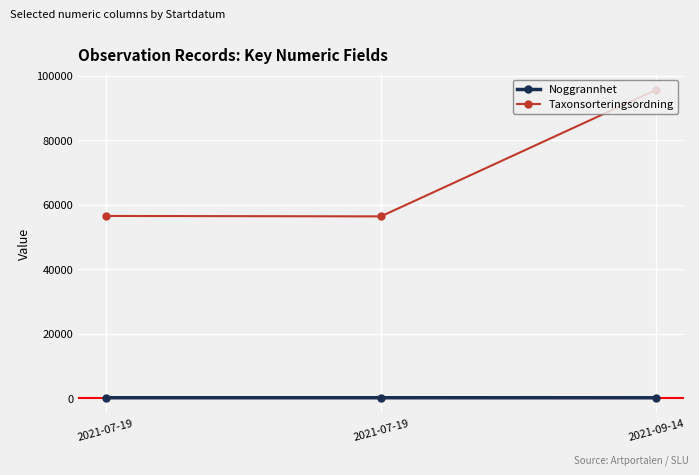

What is the minimum value shown in the chart?

90